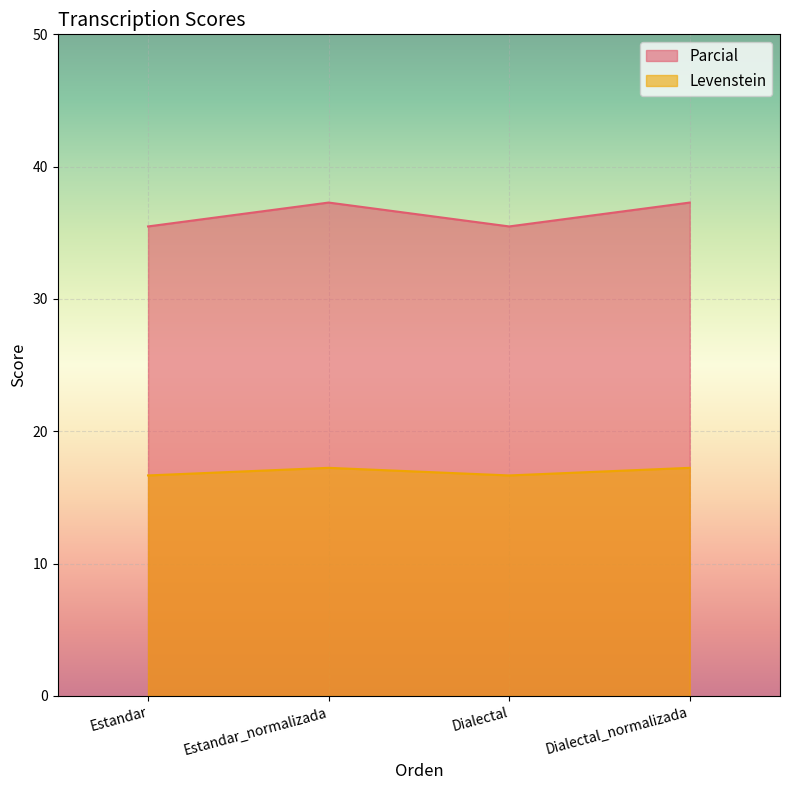

Is the value of Levenstein at Dialectal greater than the value of Parcial at Dialectal?

No